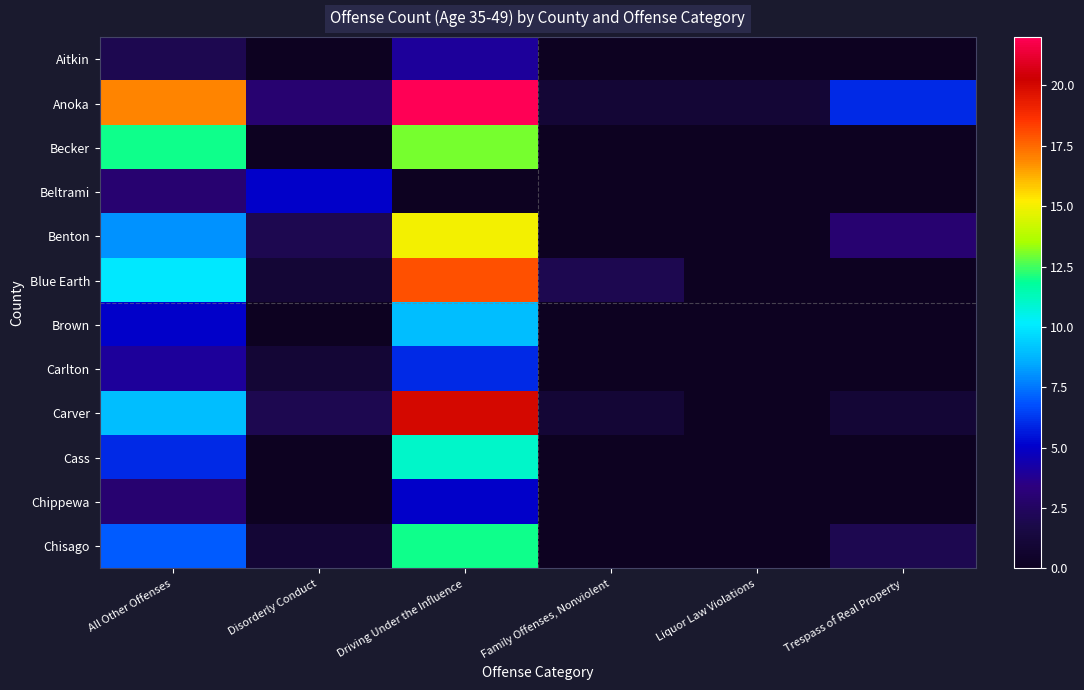

Which category has the lowest value across all series?

Disorderly Conduct